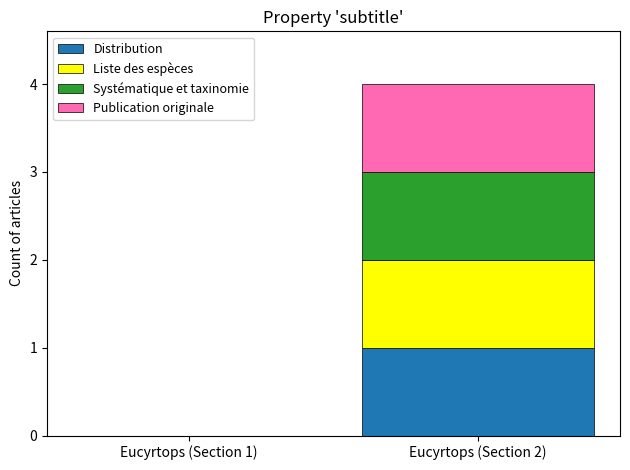

Reading left to right, transcribe the values for Distribution.

Eucyrtops (Section 1)=0	Eucyrtops (Section 2)=1